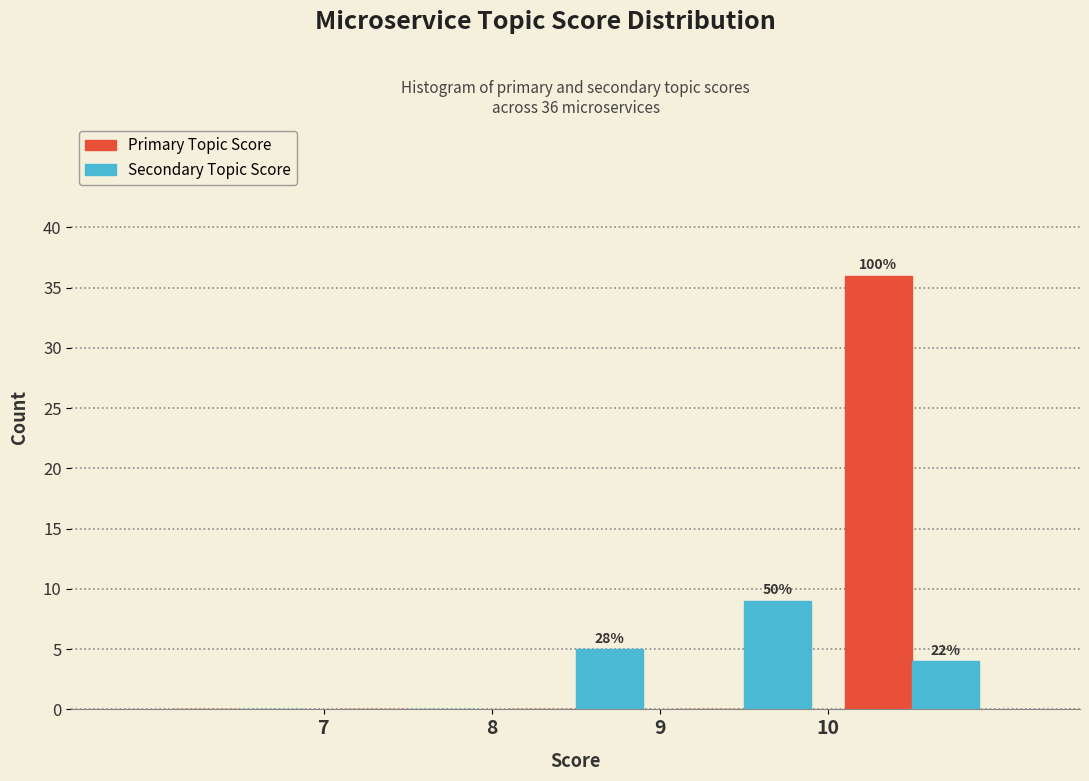

In the Primary Topic Score series, which range on the x-axis has the tallest bar?

10 to 11